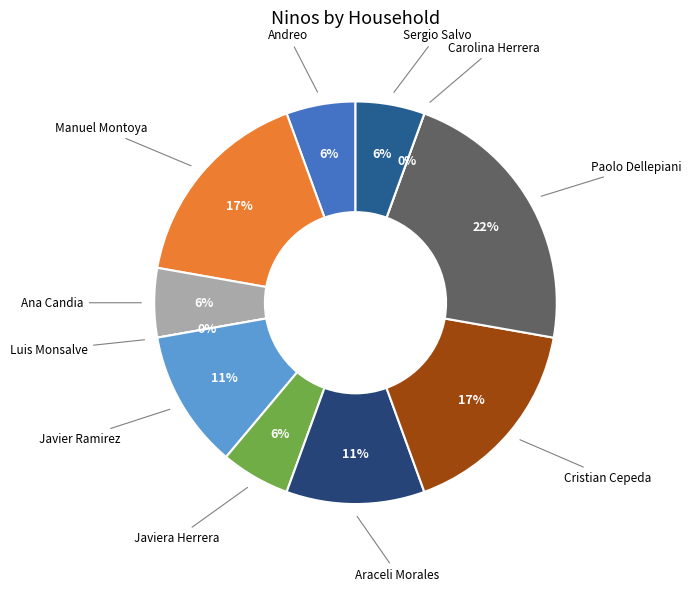

To the nearest percent, what is the combined percentage of Javier Ramirez and Araceli Morales?

22%